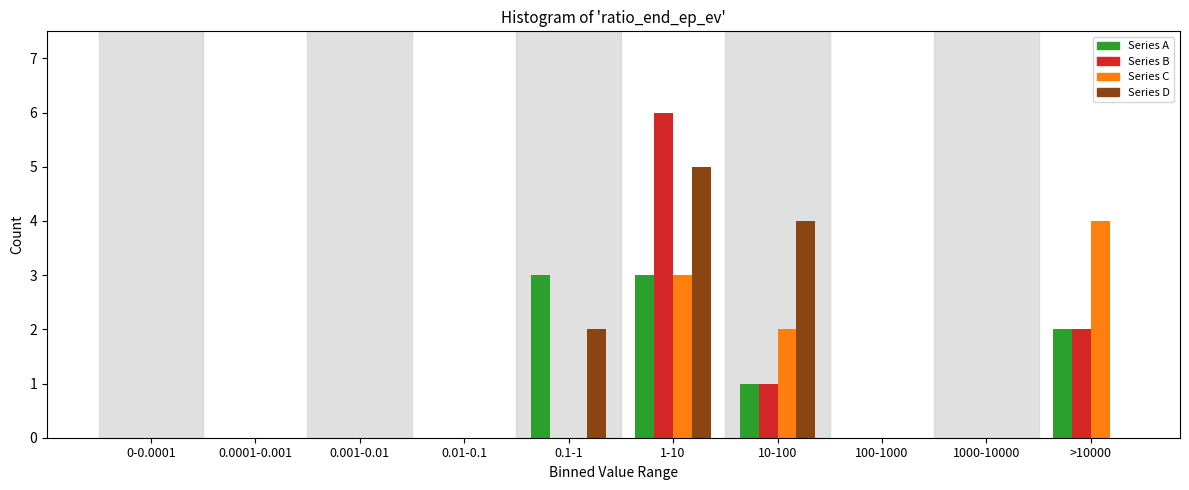

The value of Series A at 0.01-0.1 is 1. True or false?

False